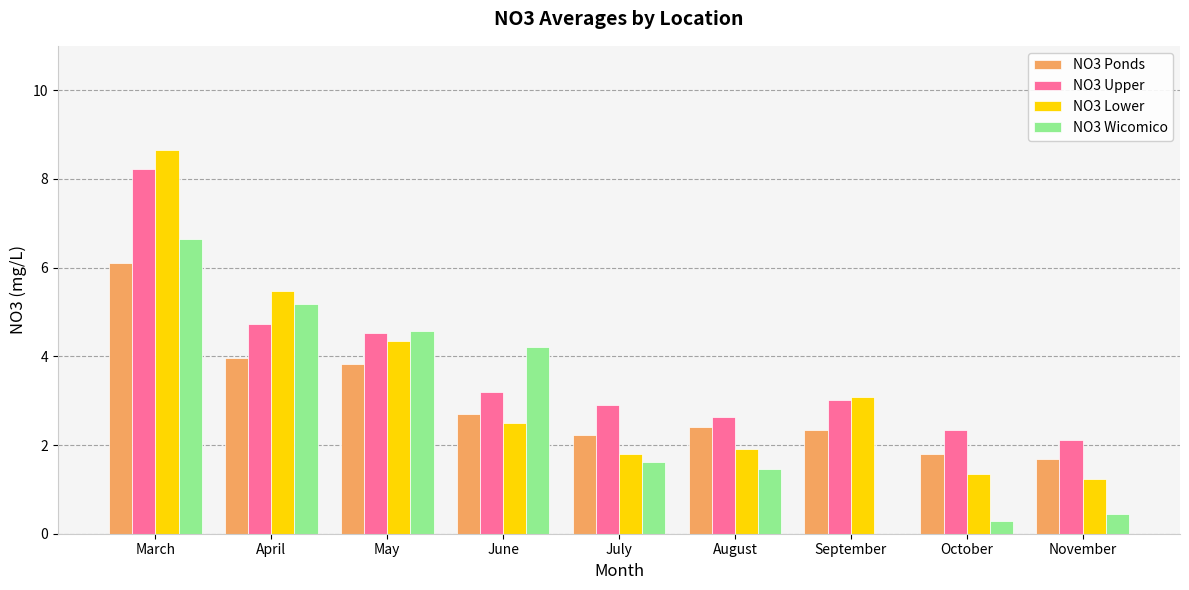

Count the number of data series in this chart.

4